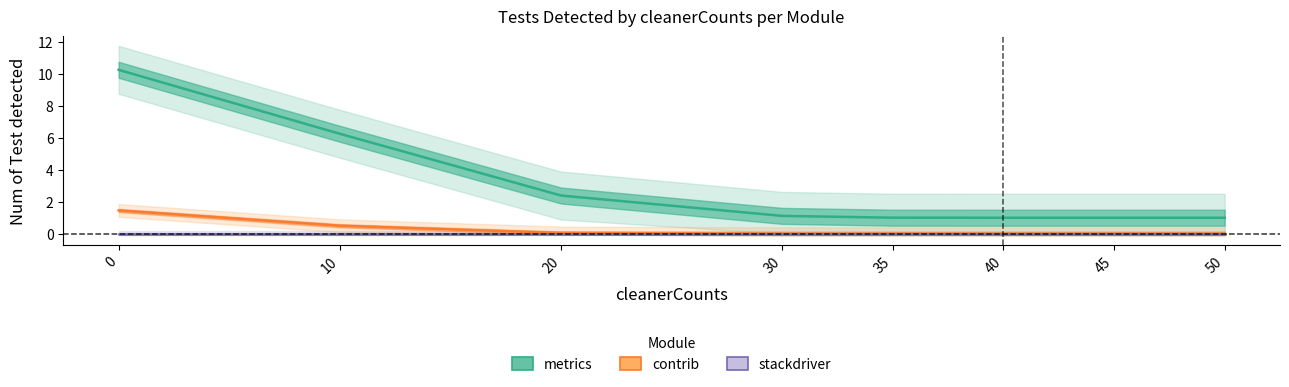

What is the value of the metrics point at the 7th from the left?

1.0